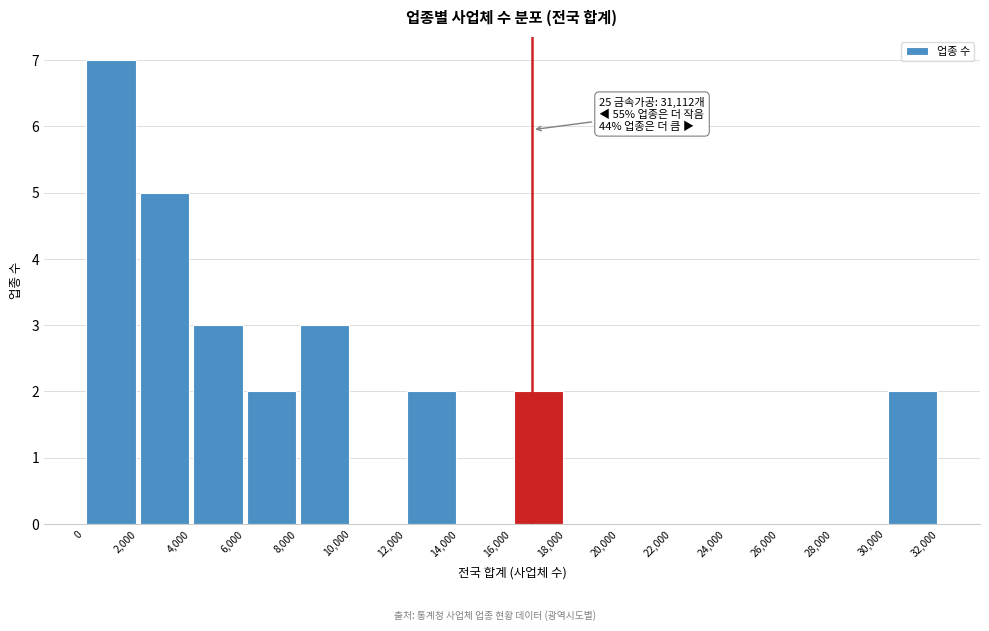

Which range on the x-axis has the tallest bar?

0 to 2,000